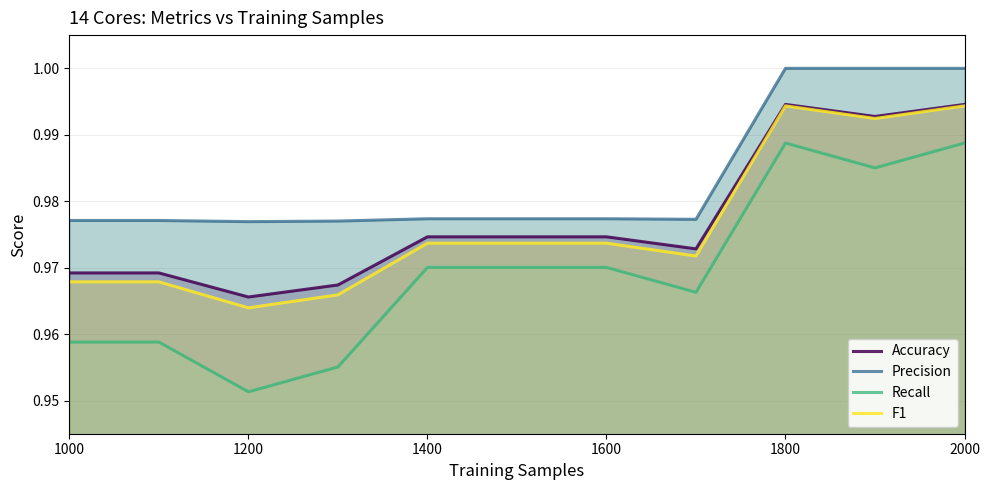

True or false: Accuracy and Precision intersect in this chart.

False